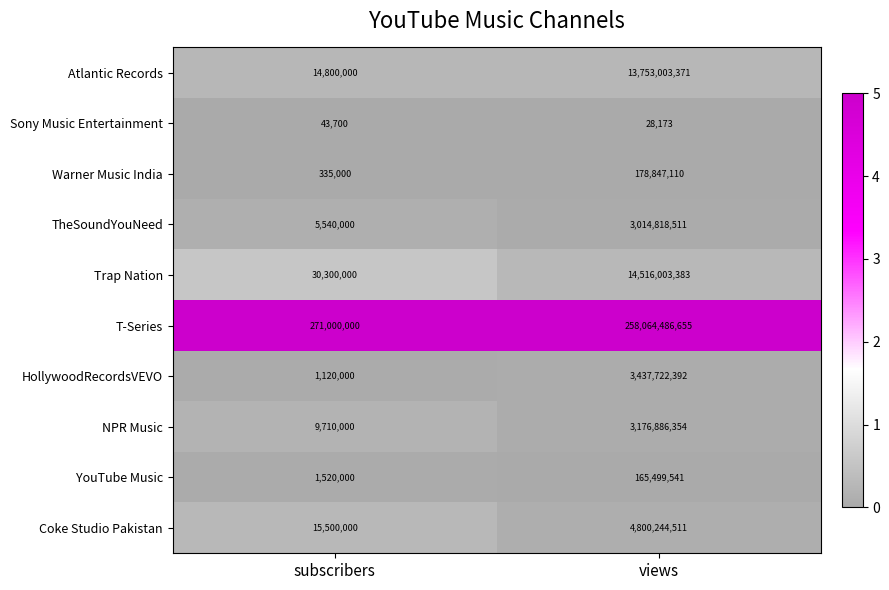

Reading right to left, list all the values displayed in this chart.

Atlantic Records: 13753003371	14800000
Sony Music Entertainment: 28173	43700
Warner Music India: 178847110	335000
TheSoundYouNeed: 3014818511	5540000
Trap Nation: 14516003383	30300000
T-Series: 258064486655	271000000
HollywoodRecordsVEVO: 3437722392	1120000
NPR Music: 3176886354	9710000
YouTube Music: 165499541	1520000
Coke Studio Pakistan: 4800244511	15500000